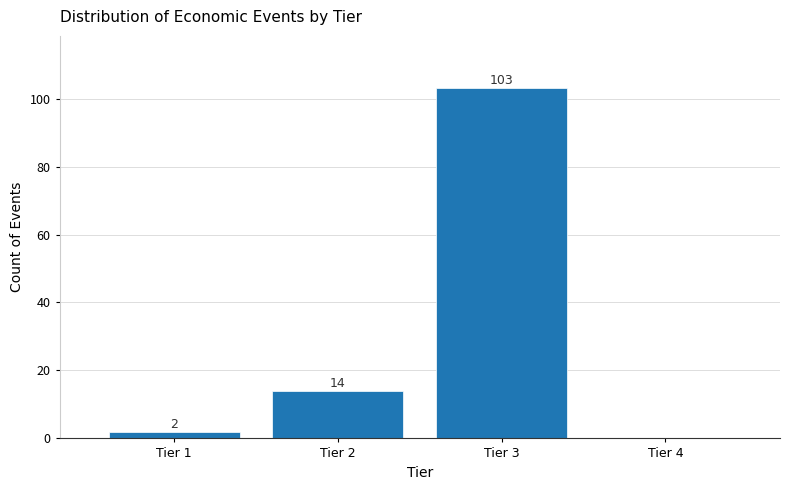

Over which range of the x-axis is the bar tallest?

2.5 to 3.5